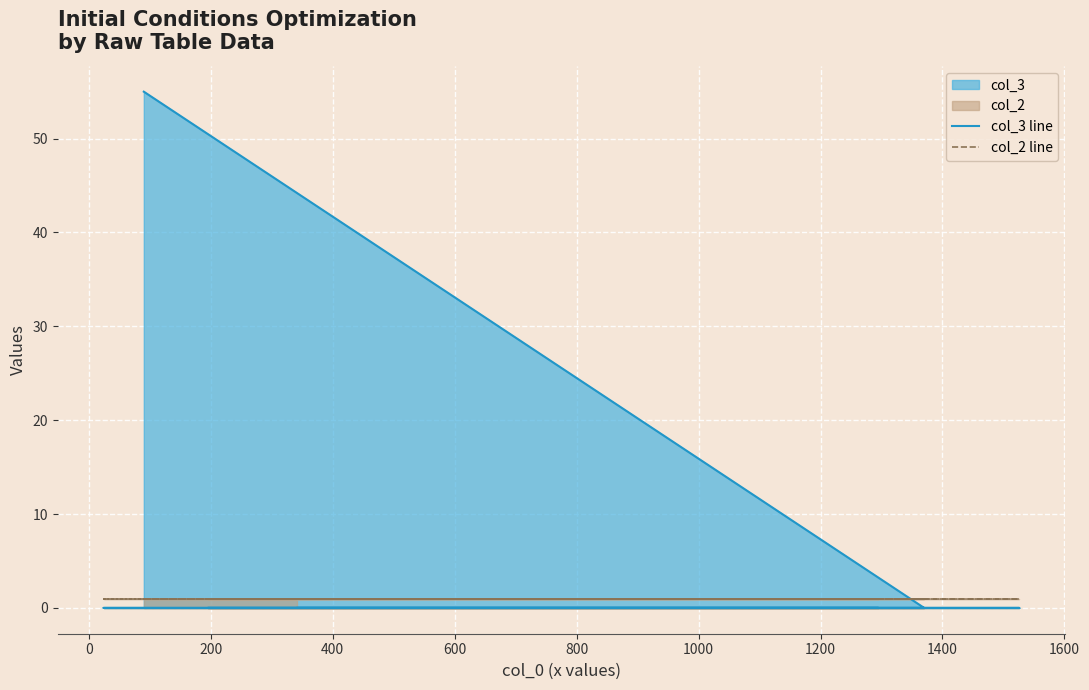

The value of col_2 line at 1000 is 1. True or false?

True